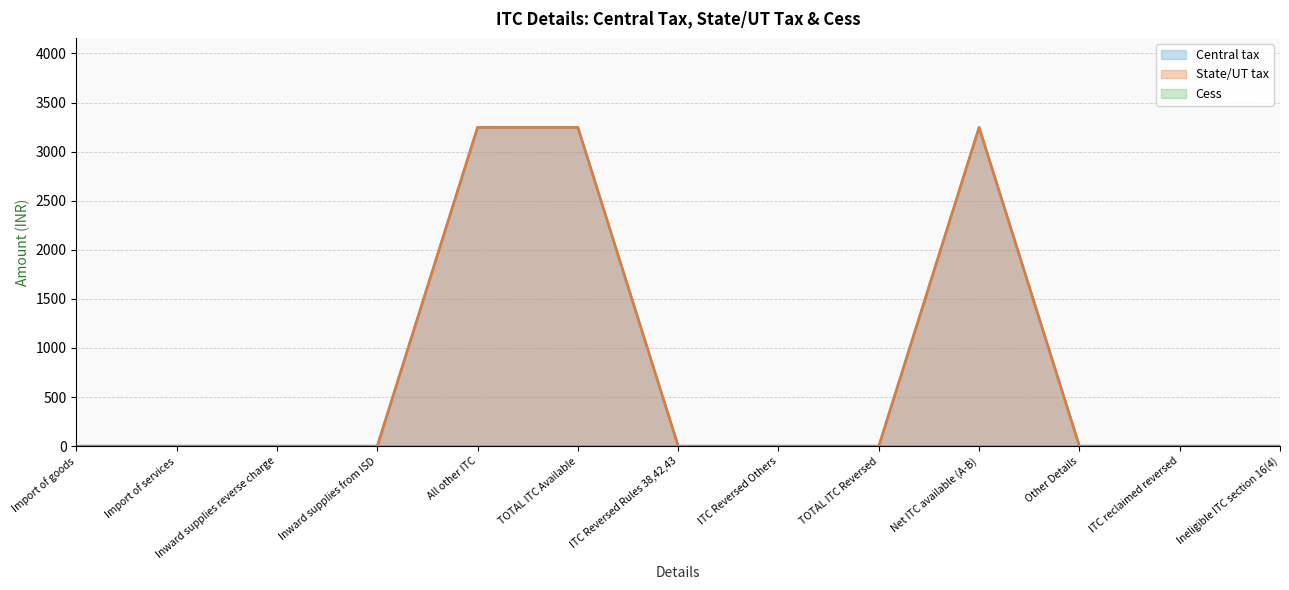

What is the label of the 9th point from the right?

All other ITC